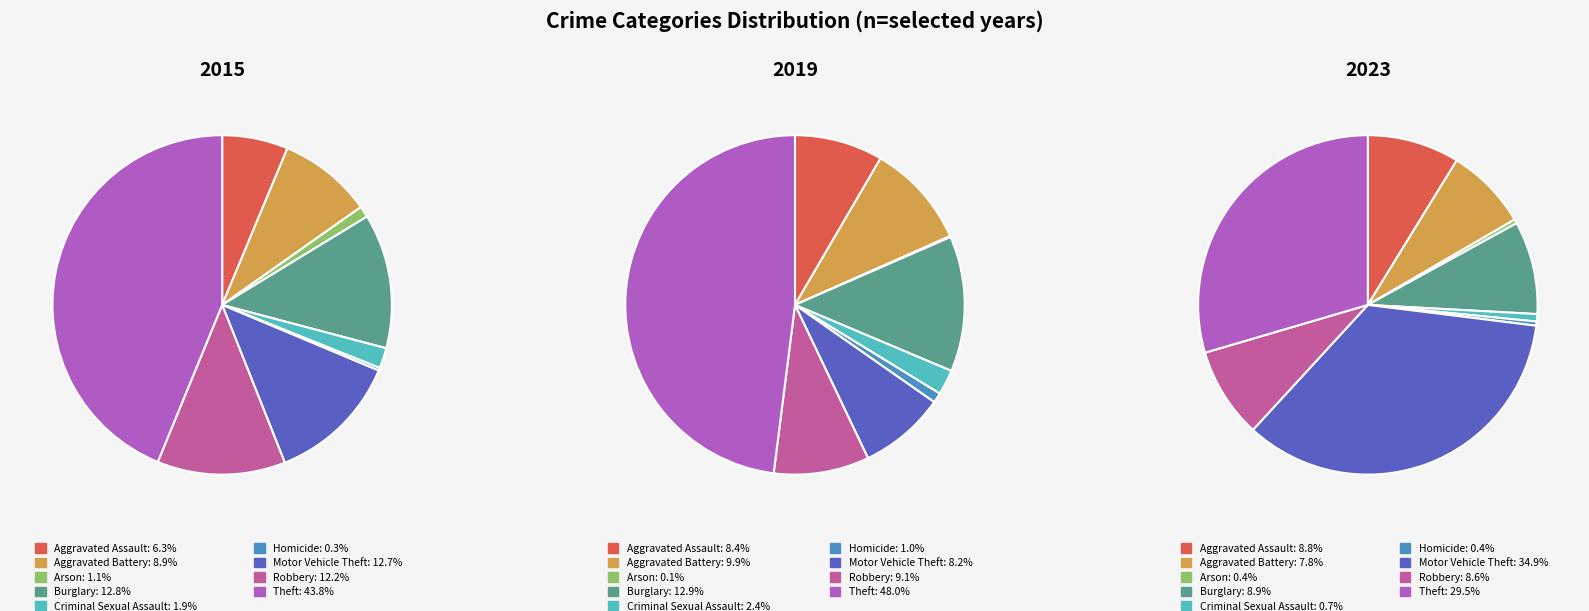

Rank the series by their maximum value, from highest to lowest.

2019, 2015, 2023